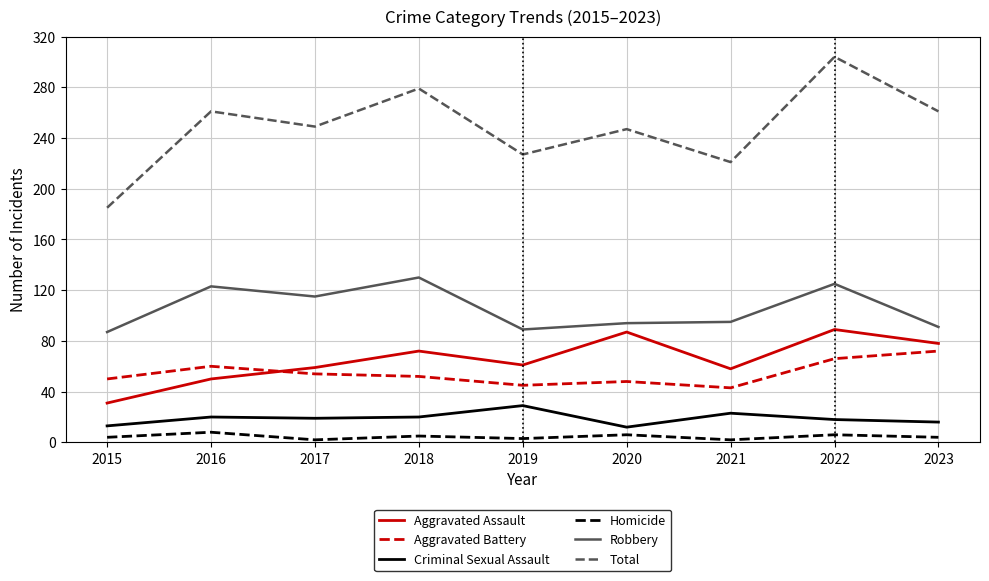

At how many categories does at least one series exceed 177?

9